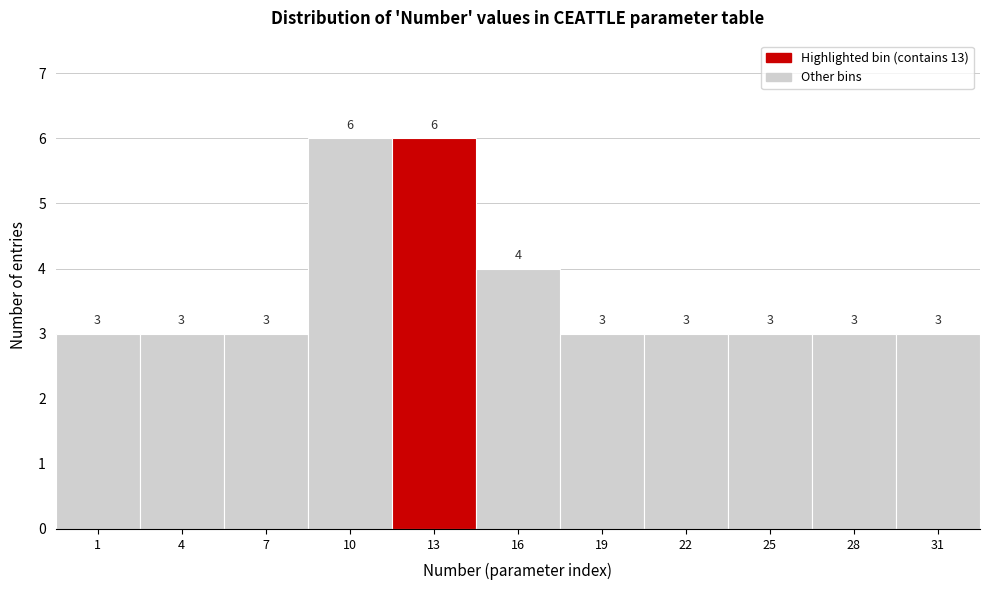

Reading left to right, list all the values displayed in this chart.

3	3	3	6	6	4	3	3	3	3	3